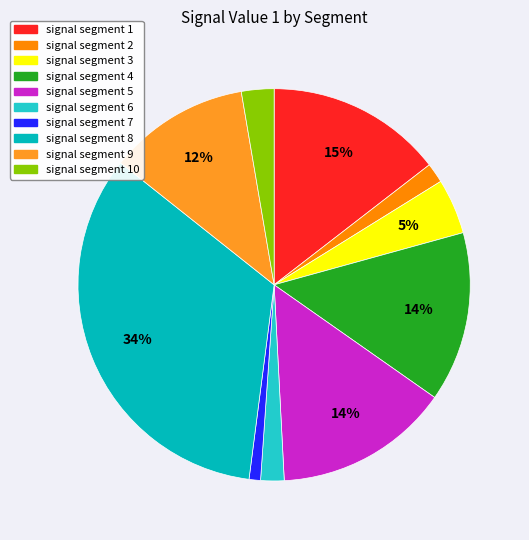

Count the number of slices in the pie.

10